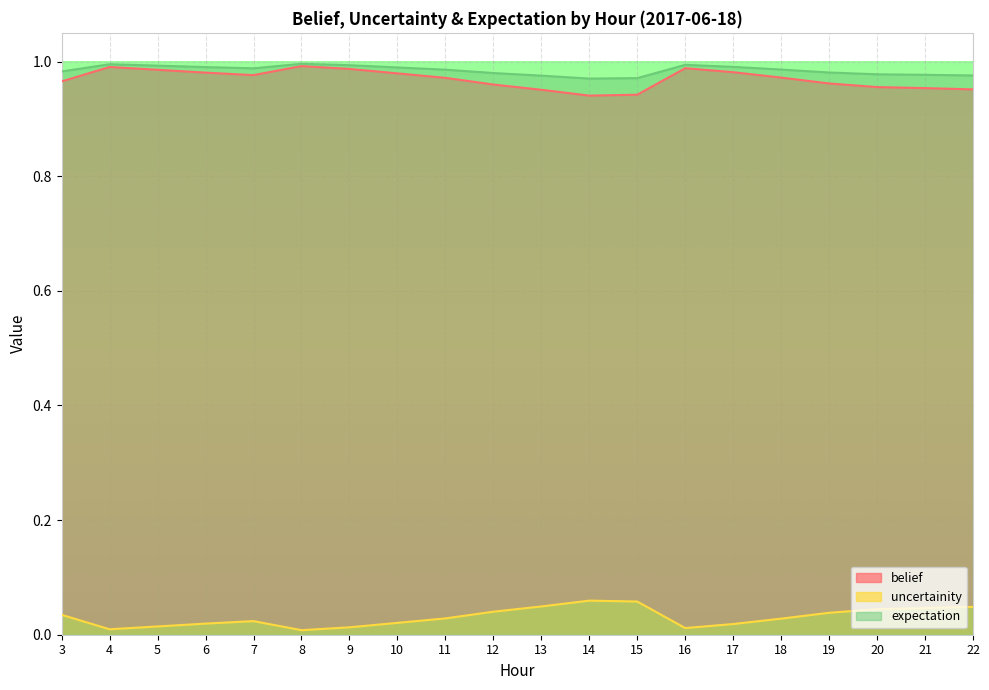

At which category does the chart reach its minimum across all series?

8